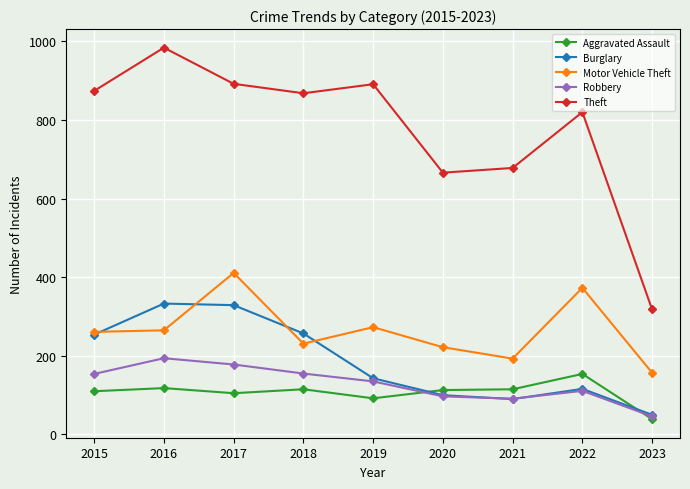

How many data points in Motor Vehicle Theft are less than 261?

4